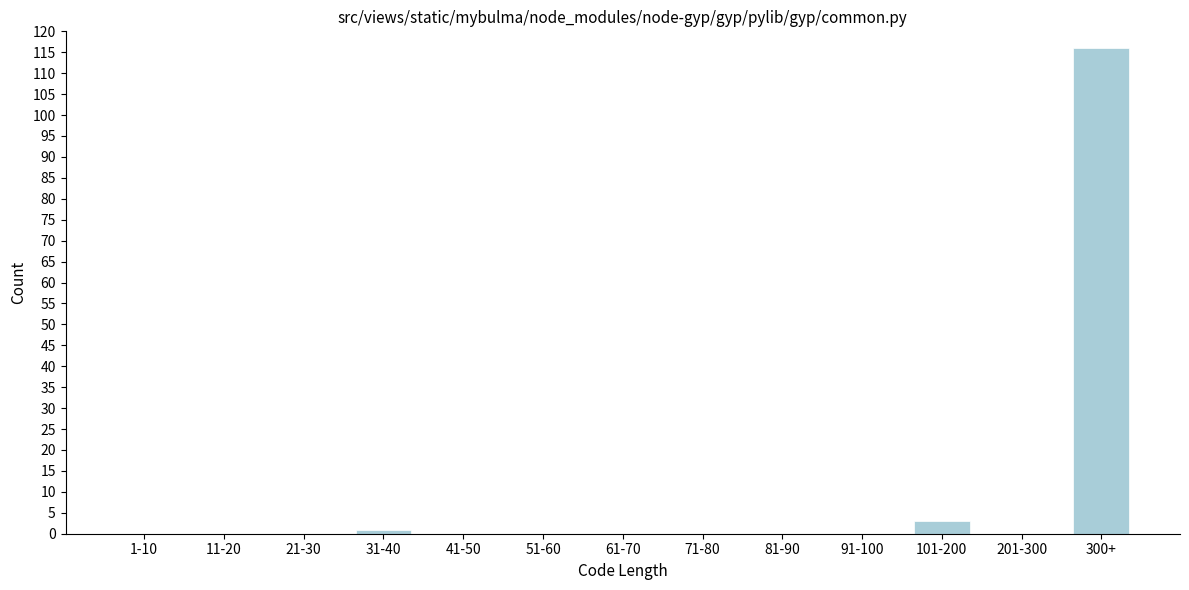

Reading right to left, list all the values displayed in this chart.

300+=116	201-300=0	101-200=3	91-100=0	81-90=0	71-80=0	61-70=0	51-60=0	41-50=0	31-40=1	21-30=0	11-20=0	1-10=0